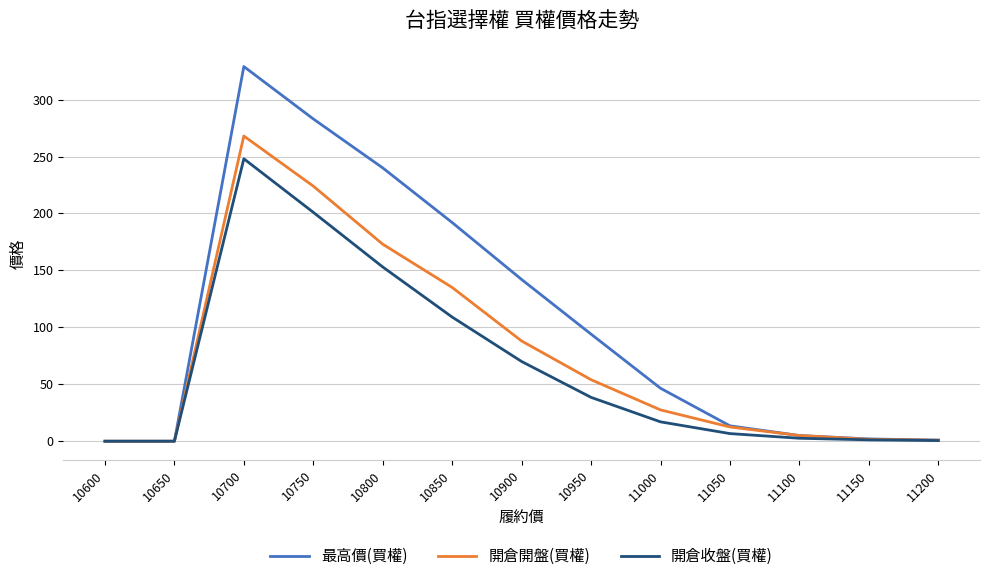

What is the greatest value displayed?

329.0